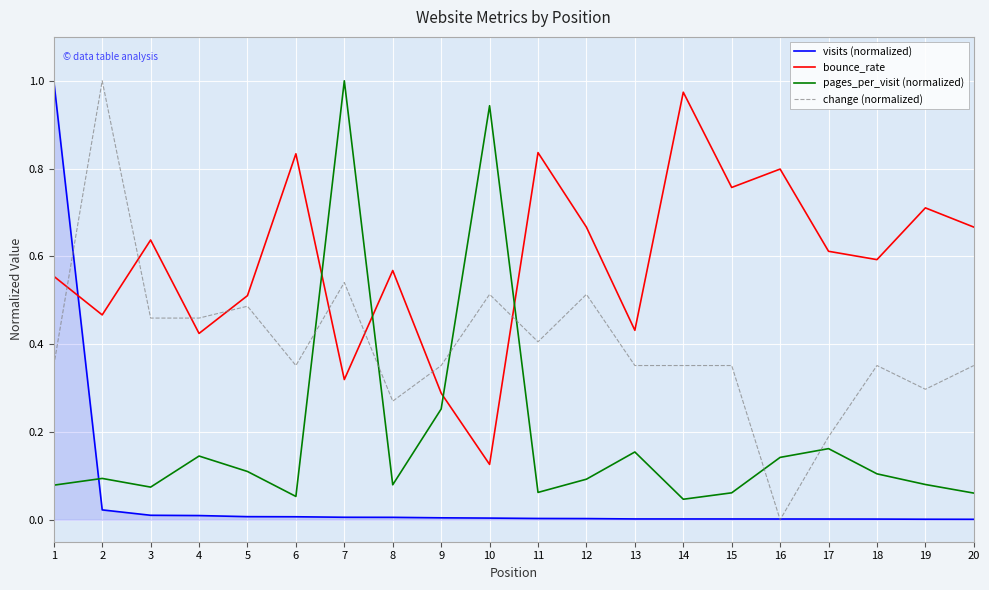

The value of visits (normalized) at 12 is 0.0. True or false?

True